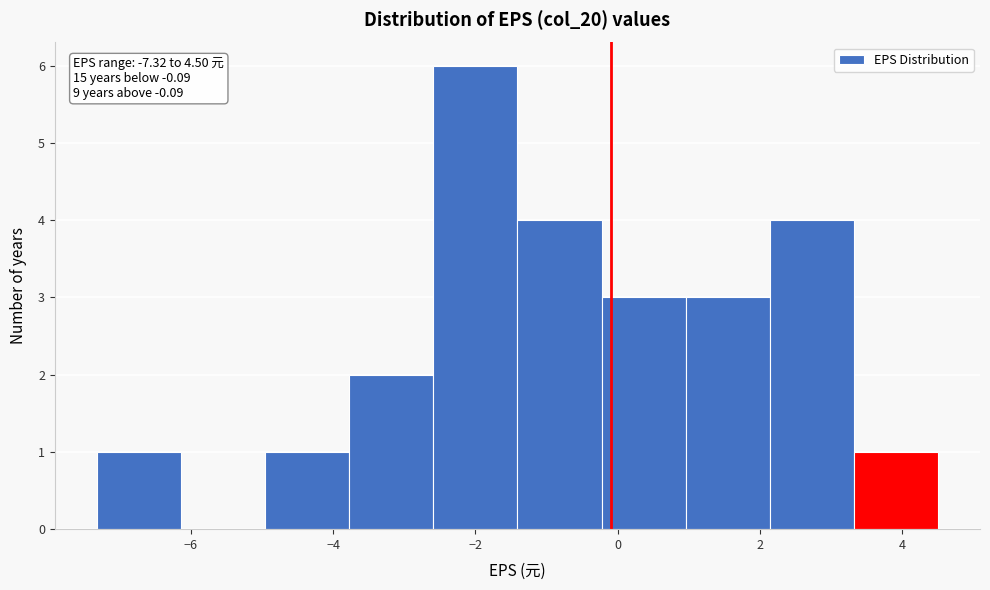

Over which range of the x-axis is the bar tallest?

-2.6 to -1.4